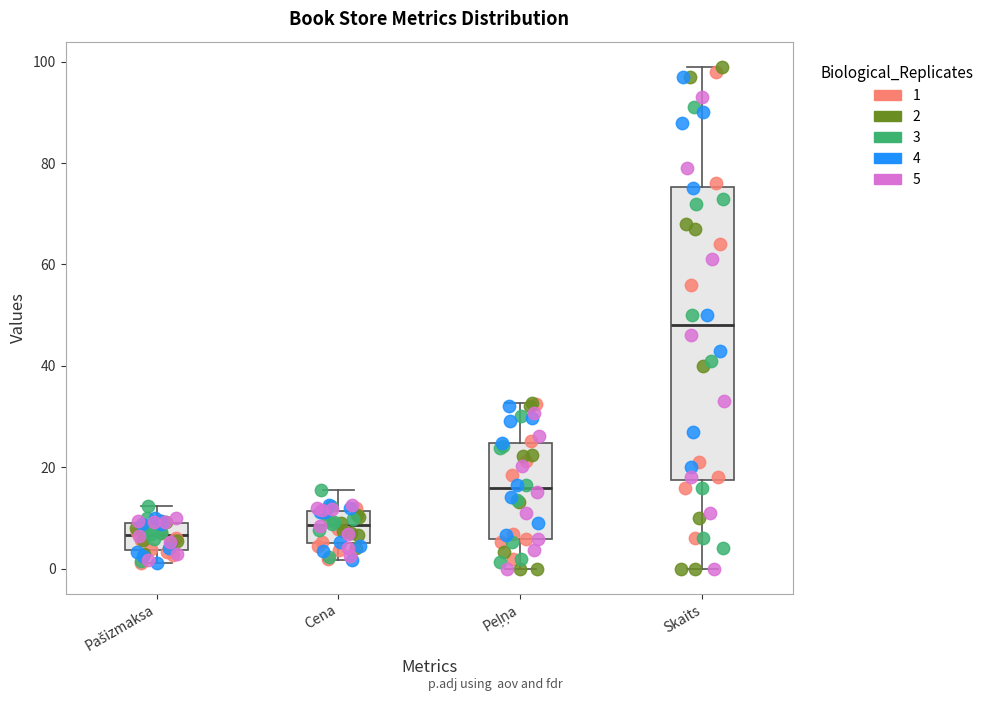

Reading left to right, read every box against the y-axis: the position of its median line, the range the box covers, and the ends of its whiskers. The values are not printed on the chart, so give them approximately, as read against the axis.

Pašizmaksa: median 6, box 4 to 8, whiskers 2 to 12
Cena: median 8, box 6 to 12, whiskers 2 to 16
Peļņa: median 16, box 6 to 24, whiskers 0 to 32
Skaits: median 48, box 18 to 76, whiskers 0 to 100